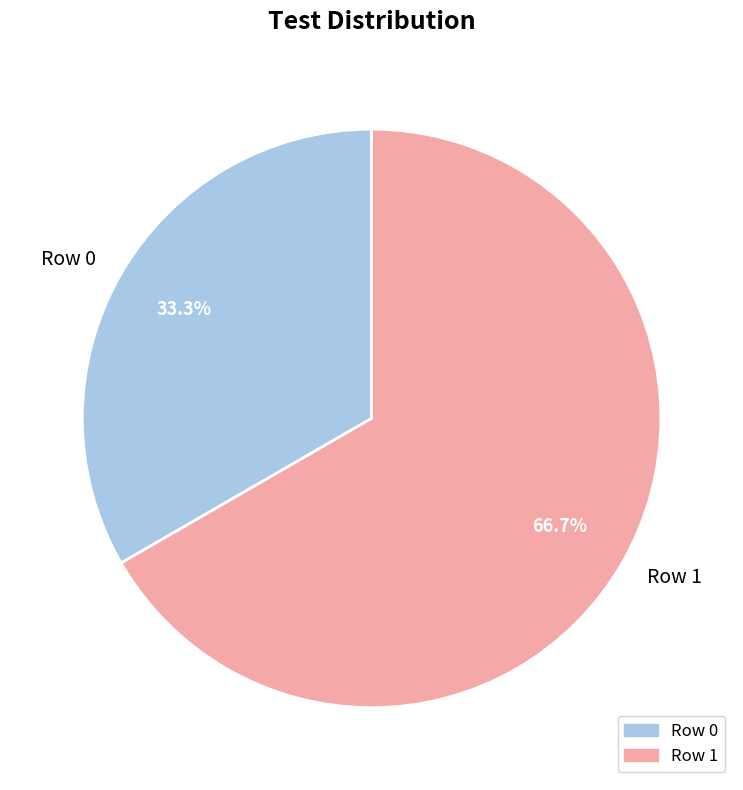

The Row 1 slice represents 67% of the pie. True or false?

True